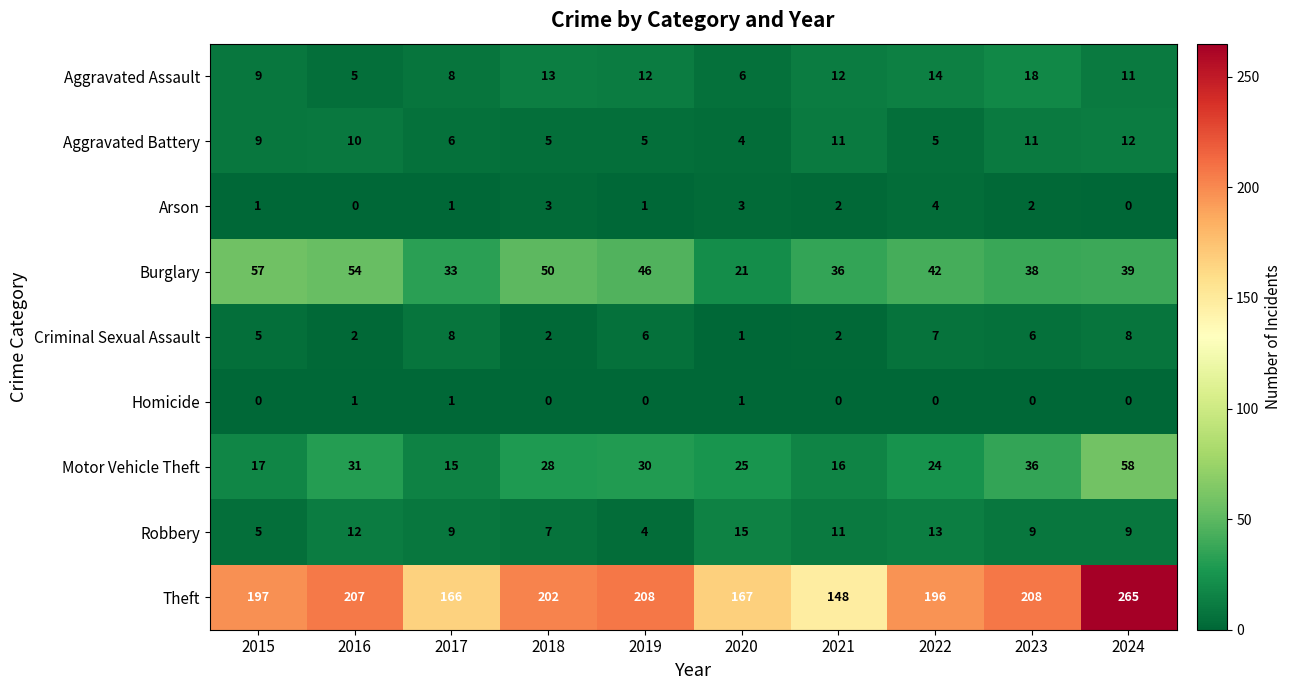

Count the Aggravated Battery values in the range 5 to 11.

8